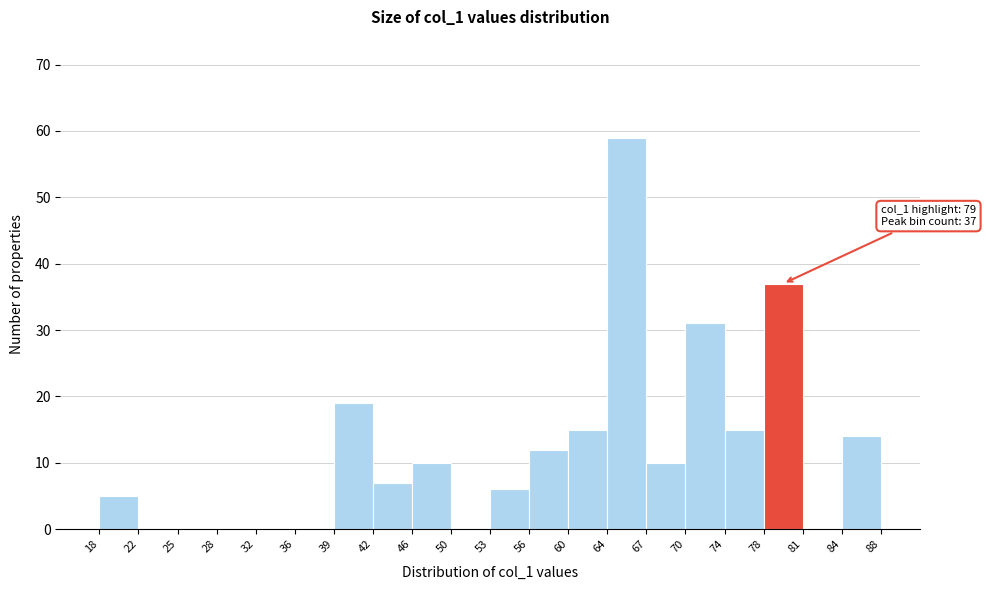

Which range on the x-axis has the tallest bar?

64 to 67